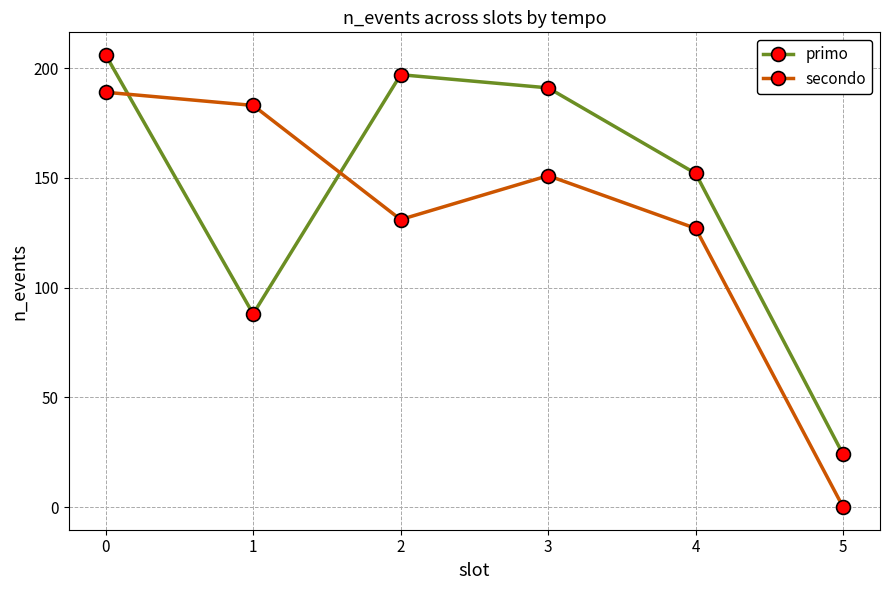

Where is primo nearest to the value 115?

1